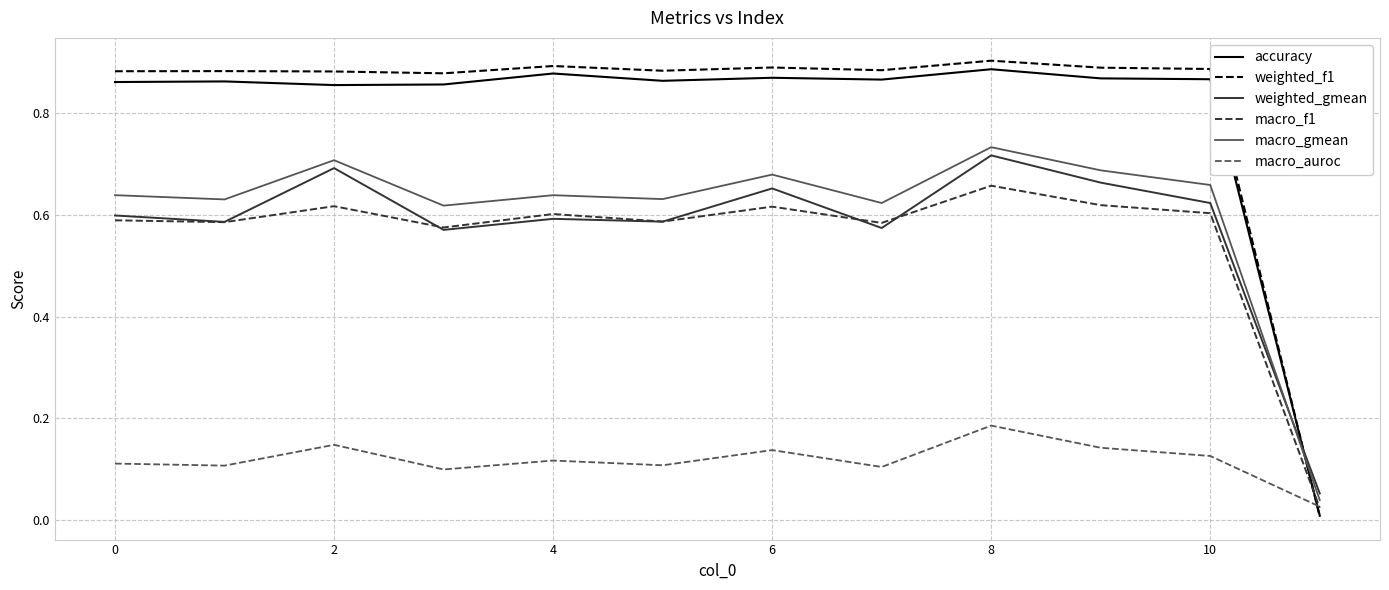

How many intersections are there between accuracy and macro_gmean?

1